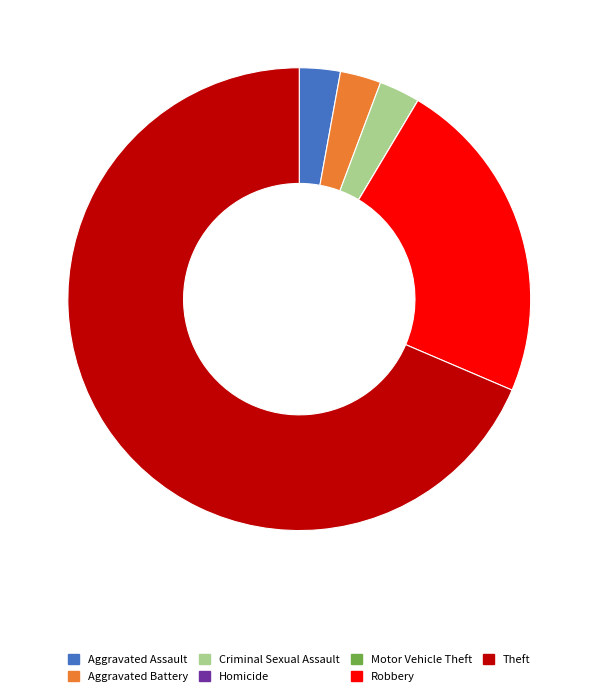

What is the ratio of the value at Criminal Sexual Assault to the value at Aggravated Assault?

1.0